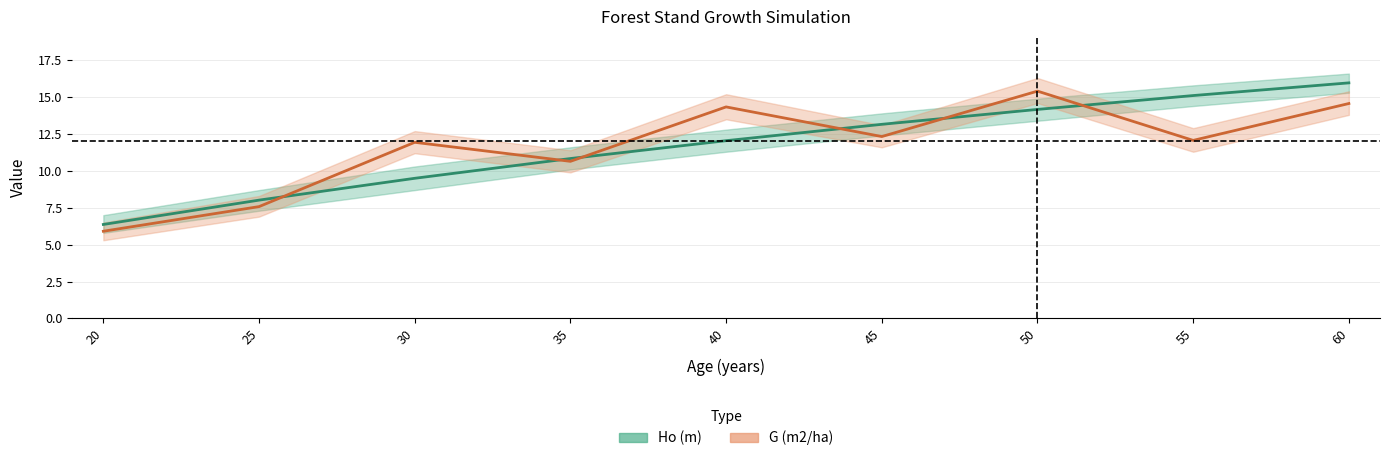

What is the sum of all Ho (m) values?

105.2